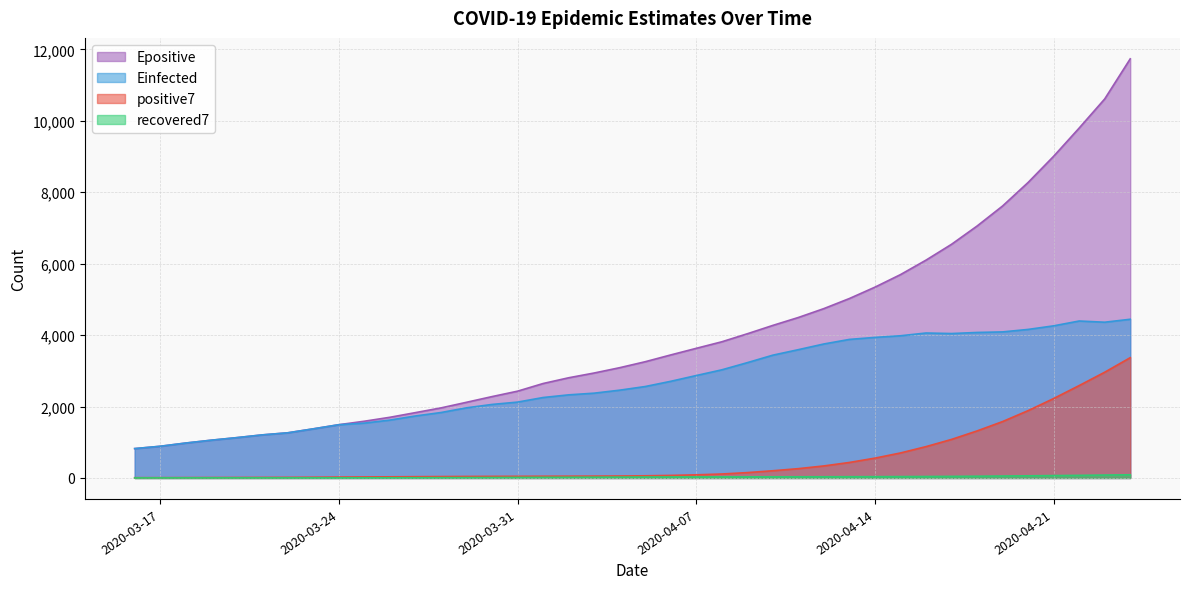

What is the total value across all series at 2020-04-21?

15557.9